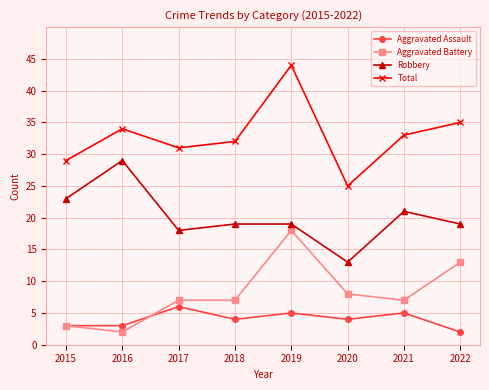

Rank the categories by Total value from lowest to highest.

2020, 2015, 2017, 2018, 2021, 2016, 2022, 2019